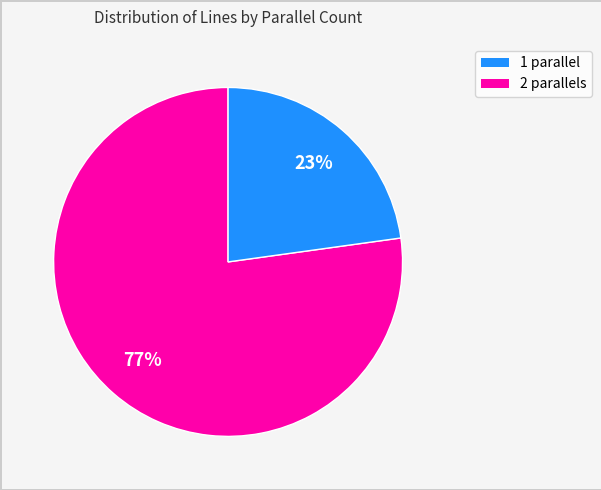

Is there a majority slice in this chart?

Yes